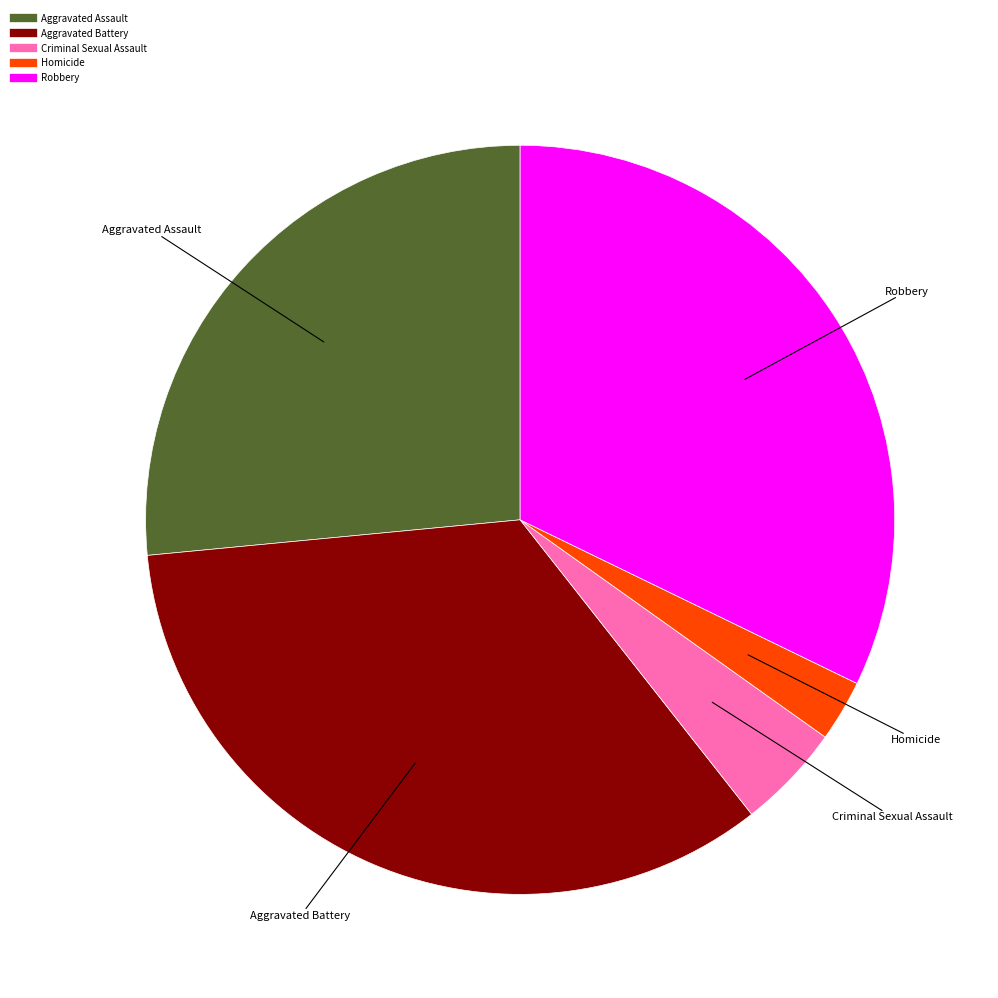

Does Homicide account for over 50% of the chart?

No